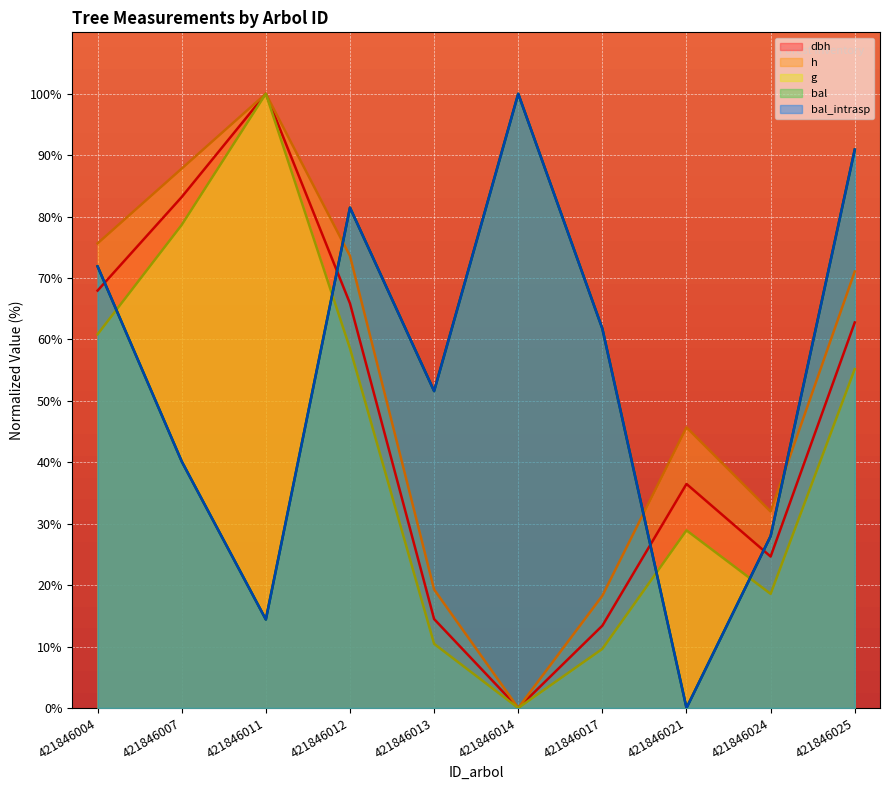

Rank the series by their maximum value, from highest to lowest.

dbh, h, g, bal, bal_intrasp